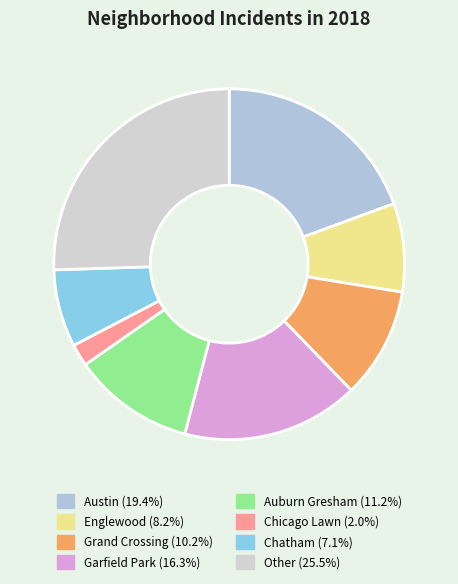

Count the number of slices in the pie.

8